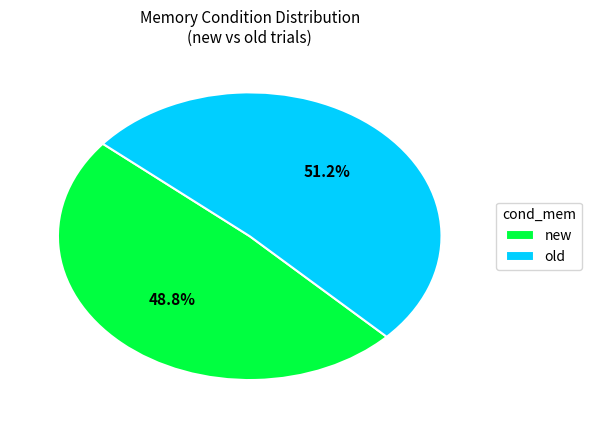

To the nearest percent, what percentage of the pie is new?

49%